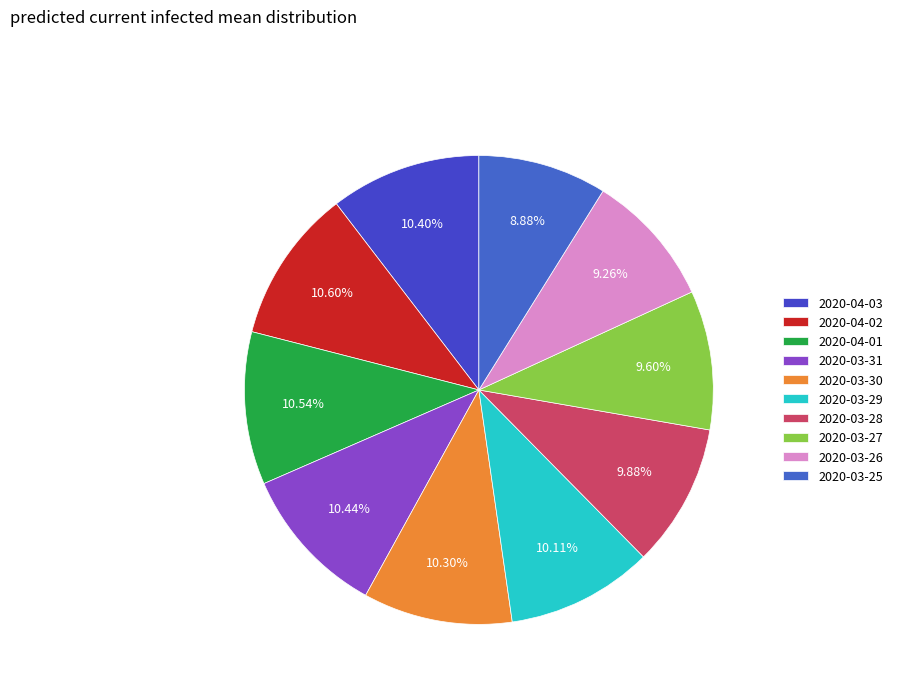

Between 2020-03-31 and 2020-03-30, which is larger?

2020-03-31